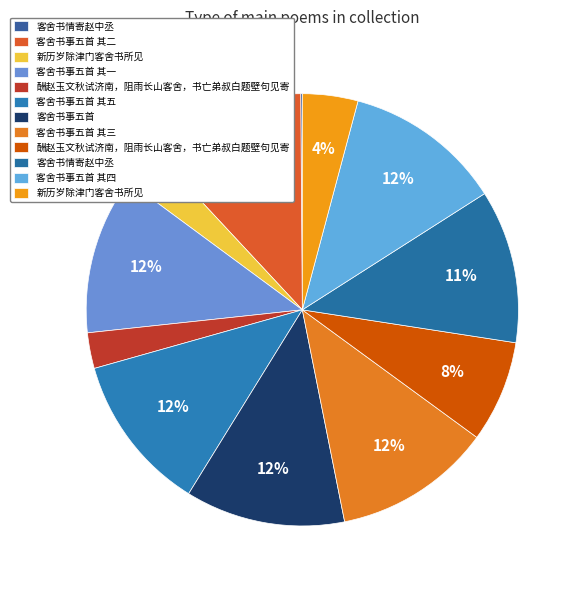

Which category has the biggest portion of the pie?

客舍书事五首